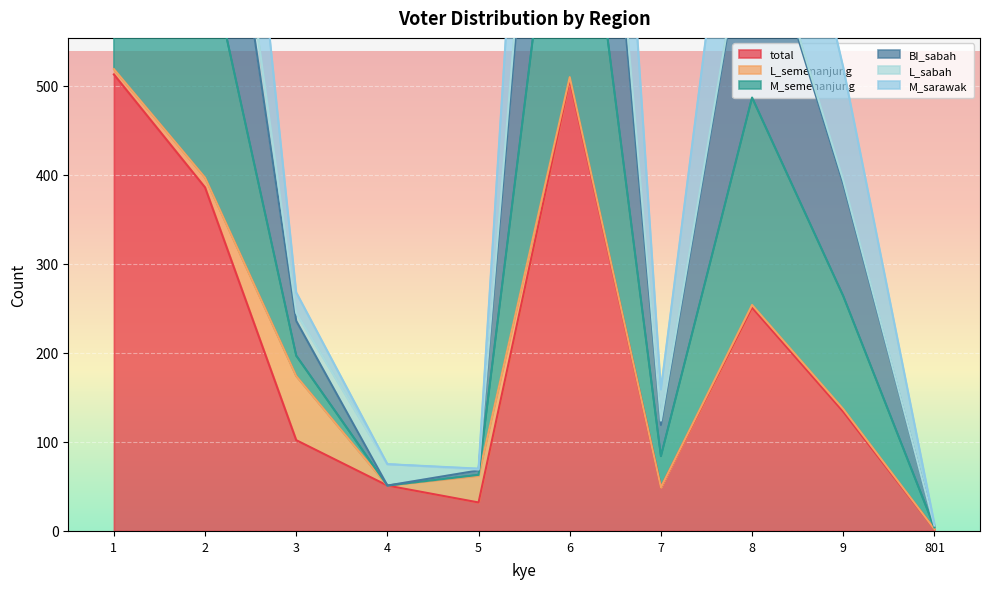

Is it true that M_sarawak equals 487 at 2?

False